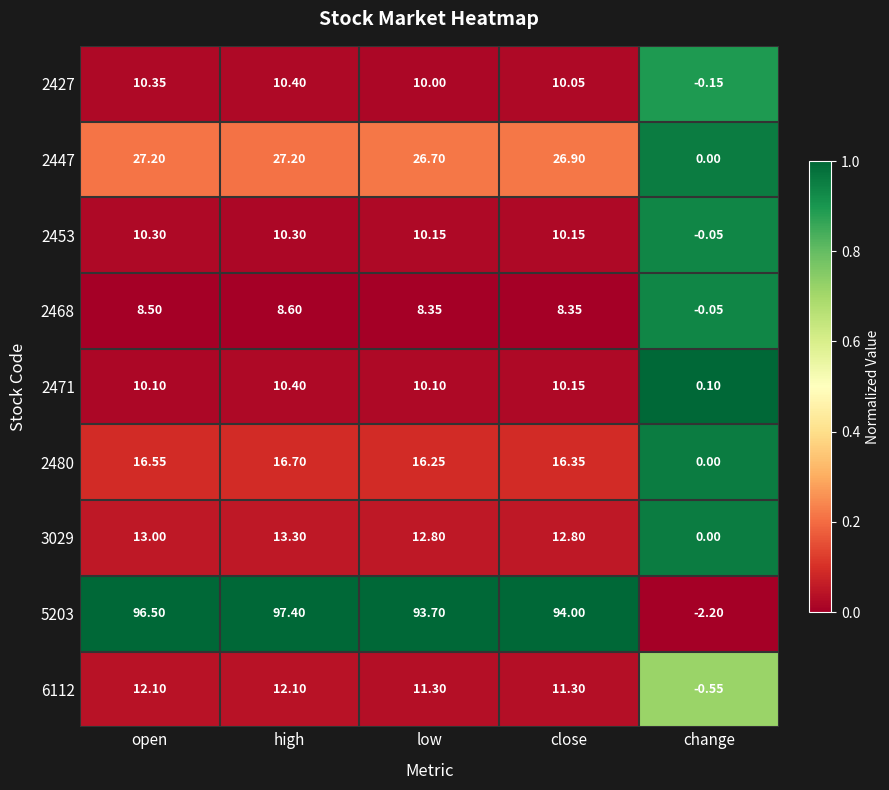

Between open and change, which series saw the biggest shift?

5203